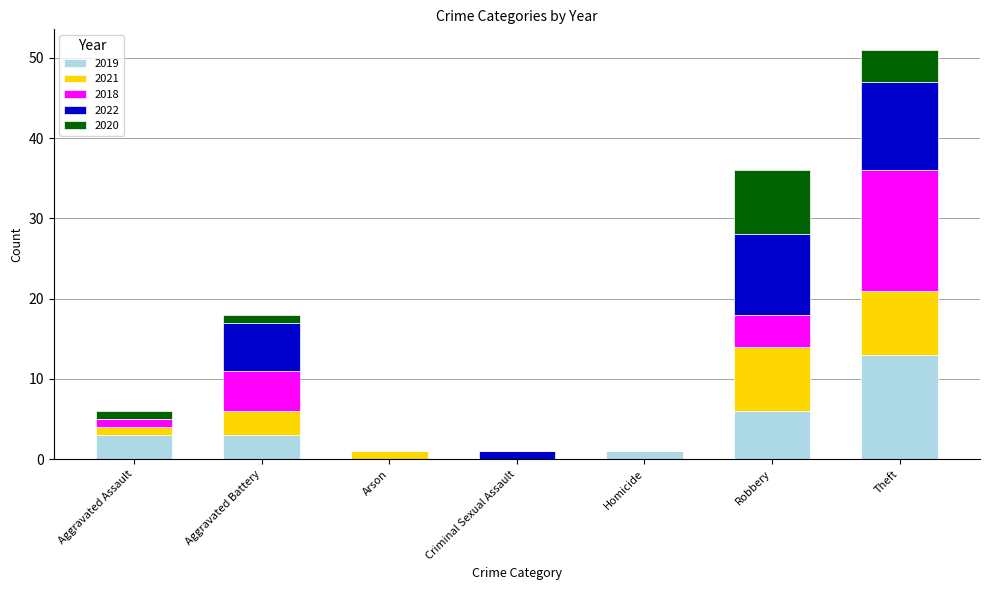

At which category is the sum across all series the highest?

Theft